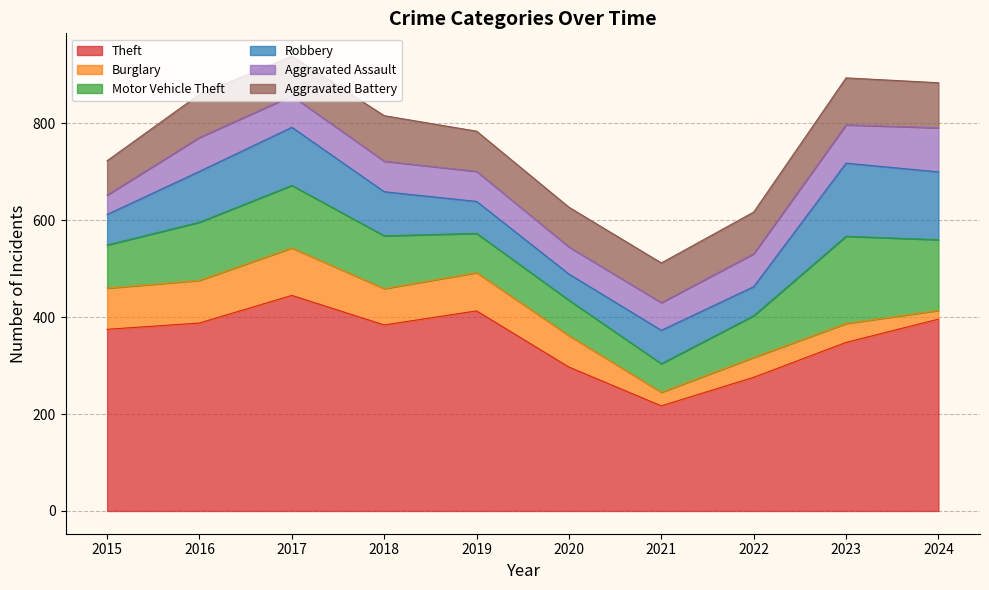

Reading left to right, extract all data points from this chart.

Theft: 2015=375	2016=388	2017=445	2018=384	2019=413	2020=297	2021=217	2022=276	2023=348	2024=396
Burglary: 2015=85	2016=88	2017=98	2018=75	2019=79	2020=65	2021=28	2022=41	2023=39	2024=18
Motor Vehicle Theft: 2015=89	2016=120	2017=129	2018=109	2019=81	2020=73	2021=59	2022=86	2023=180	2024=146
Robbery: 2015=63	2016=105	2017=120	2018=91	2019=66	2020=54	2021=69	2022=60	2023=151	2024=140
Aggravated Assault: 2015=40	2016=70	2017=65	2018=63	2019=62	2020=56	2021=57	2022=68	2023=79	2024=91
Aggravated Battery: 2015=71	2016=89	2017=82	2018=94	2019=83	2020=82	2021=82	2022=86	2023=97	2024=93